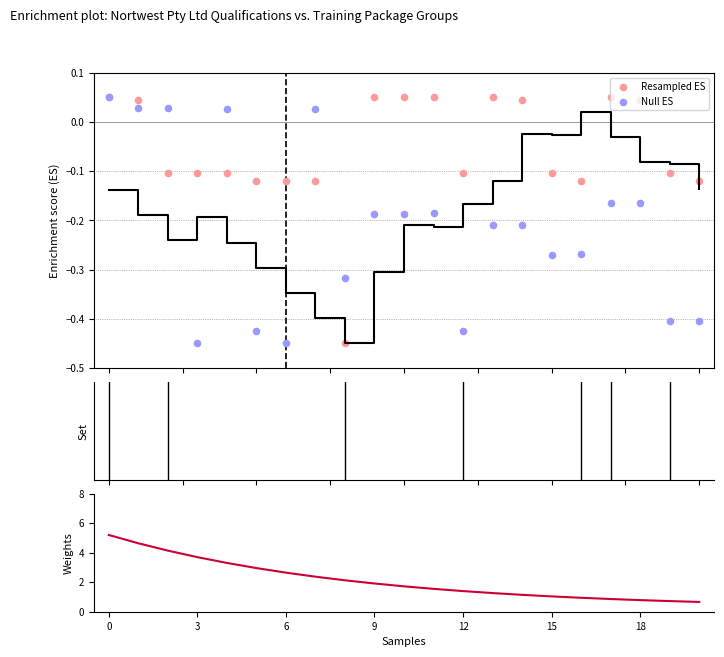

Is the value of Resampled ES at 8 greater than the value of Weights at 6?

No